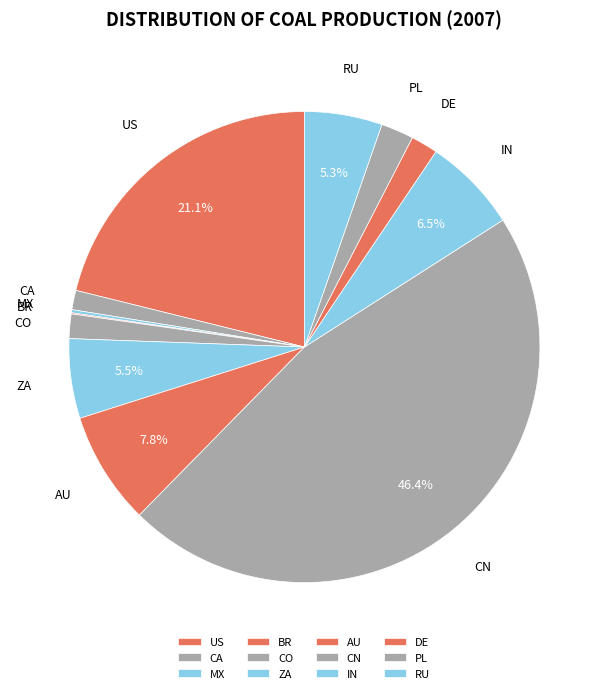

Is there any slice that represents more than half of the pie?

No